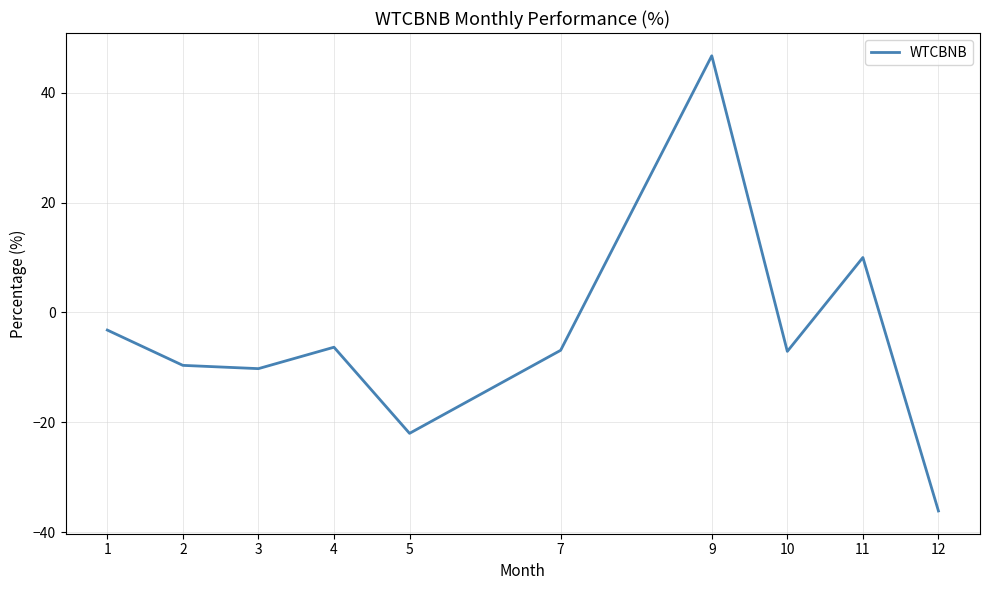

The chart shows a value of 75.4 at 9. True or false?

False